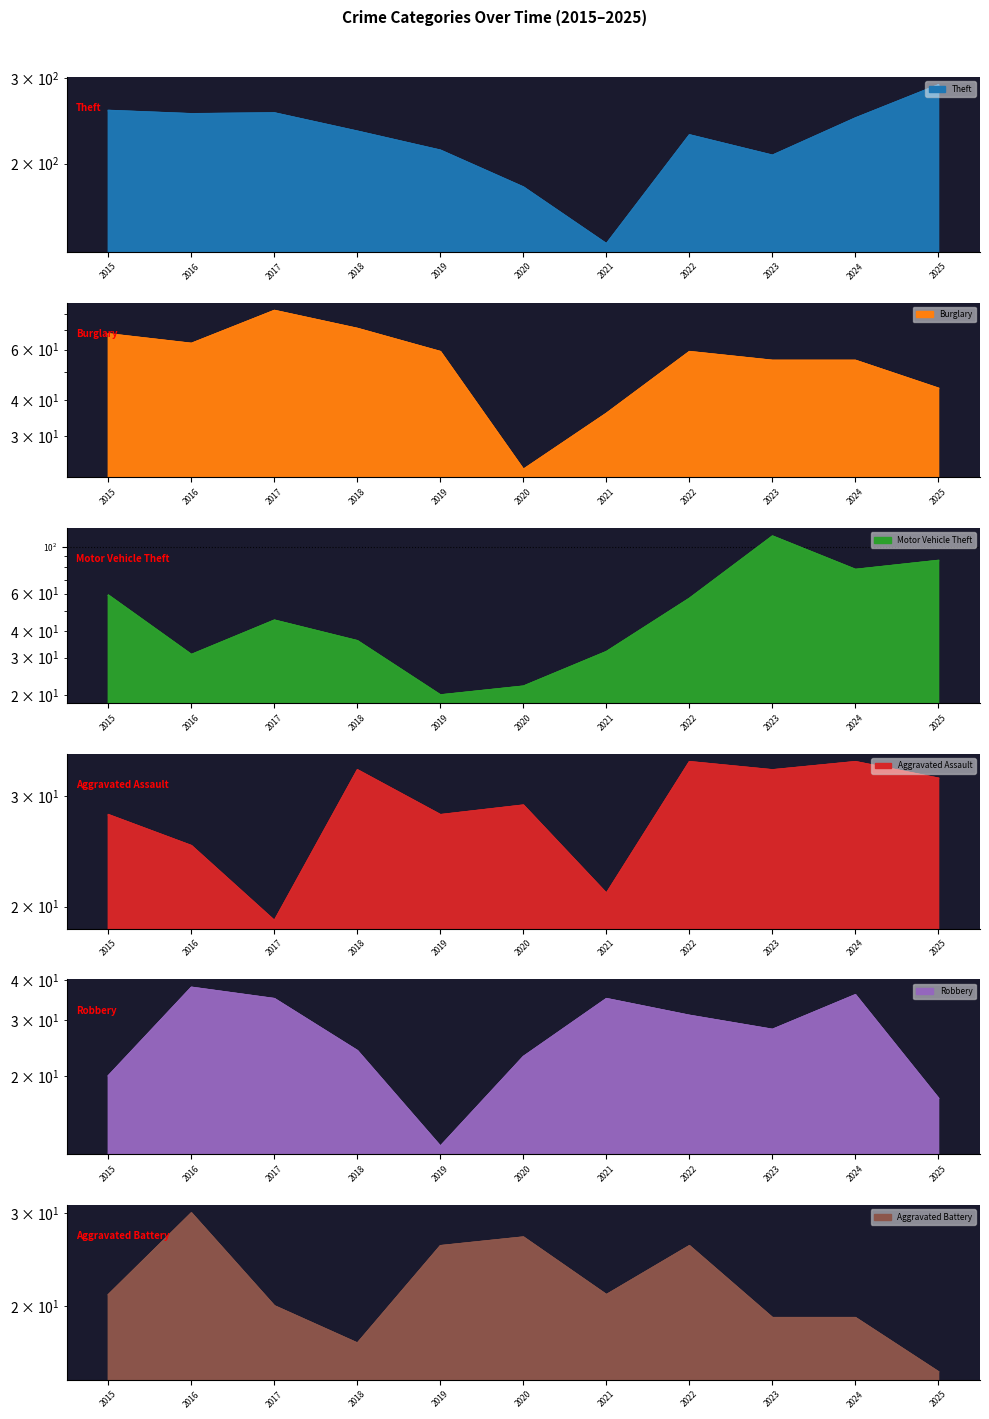

Reading left to right, extract all data points from this chart.

Theft: 257	253	254	233	213	179	137	229	208	248	290
Burglary: 68	63	82	71	59	23	36	59	55	55	44
Motor Vehicle Theft: 59	31	45	36	20	22	32	57	112	78	86
Aggravated Assault: 28	25	19	33	28	29	21	34	33	34	32
Robbery: 20	38	35	24	12	23	35	31	28	36	17
Aggravated Battery: 21	30	20	17	26	27	21	26	19	19	15